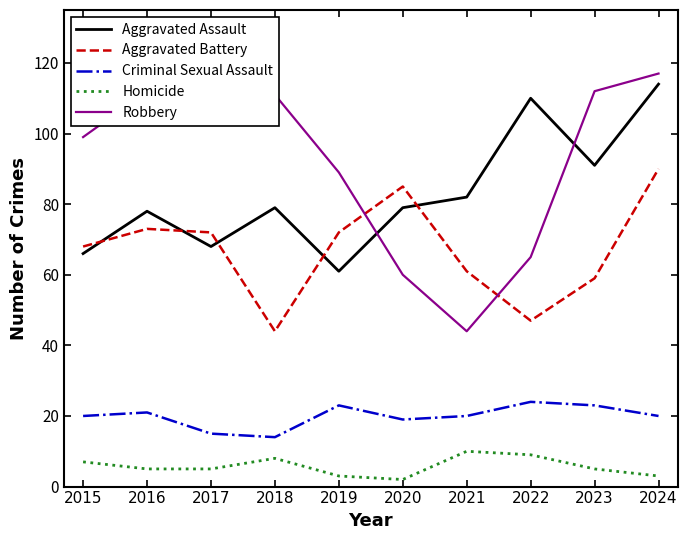

At which label does Aggravated Assault reach its minimum?

2019